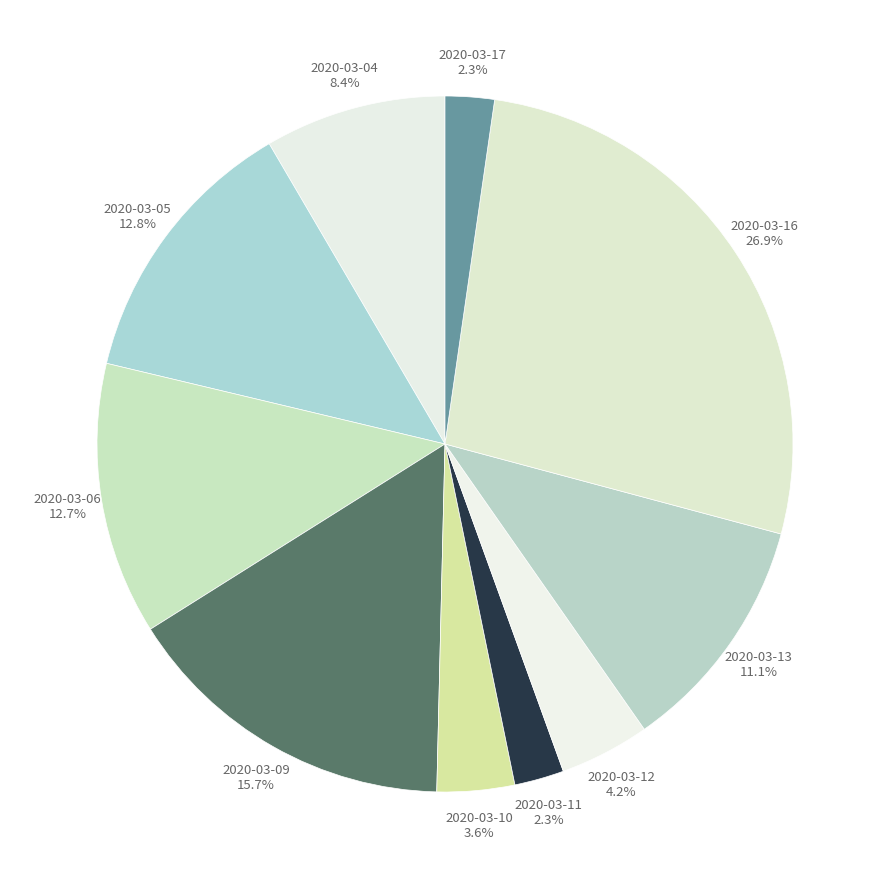

What percentage is the 2020-03-10 slice, to the nearest percent?

4%